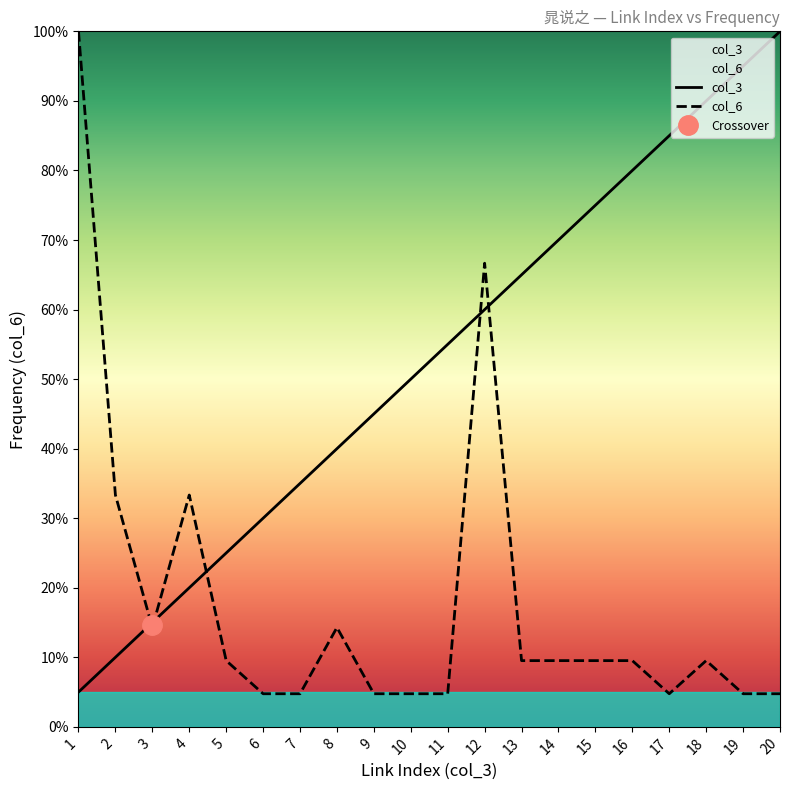

List the labels in order of col_3 value, largest first.

20, 19, 18, 17, 16, 15, 14, 13, 12, 11, 10, 9, 8, 7, 6, 5, 4, 3, 2, 1